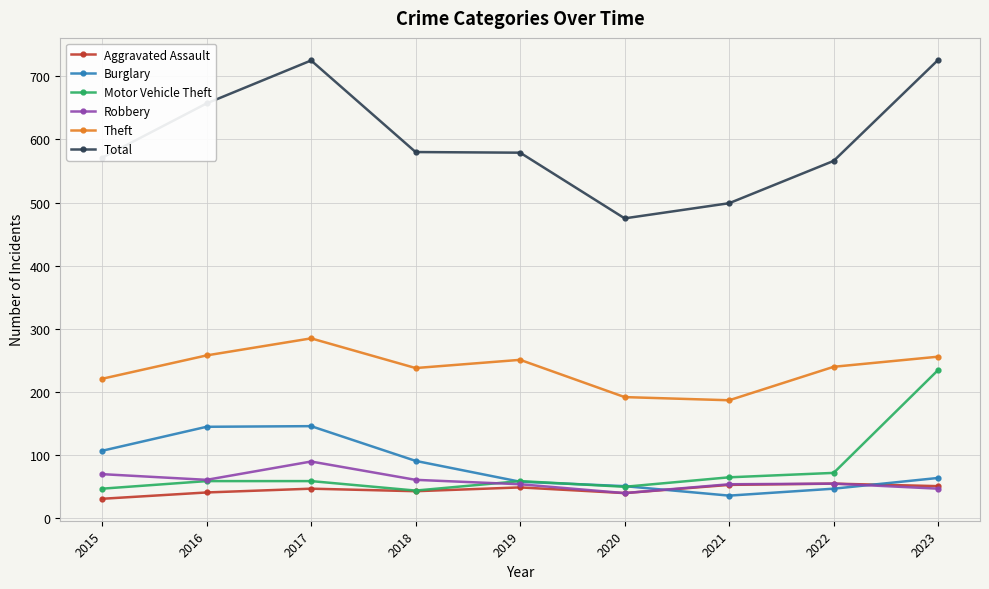

Rank the series by their maximum value, from lowest to highest.

Aggravated Assault, Robbery, Burglary, Motor Vehicle Theft, Theft, Total